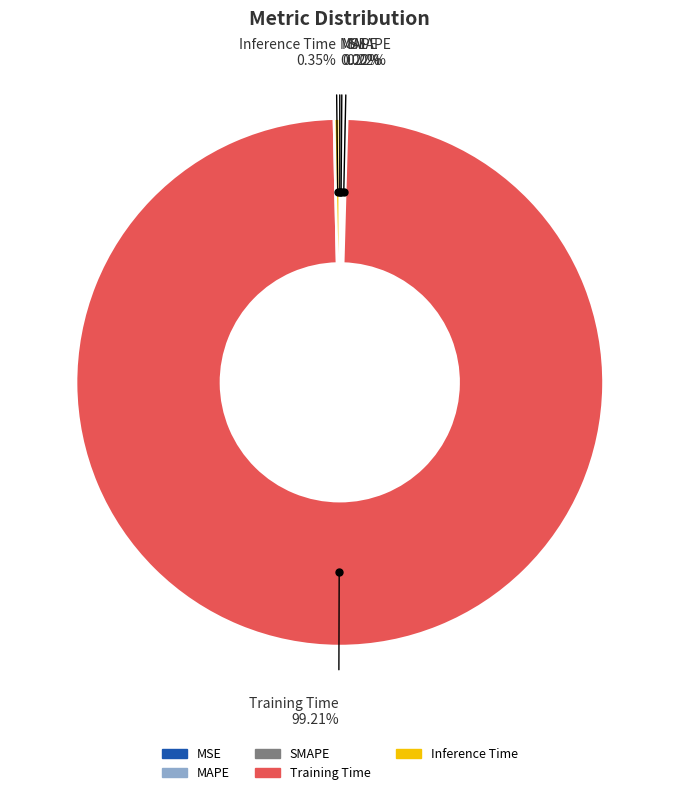

Which category has the biggest portion of the pie?

Training Time